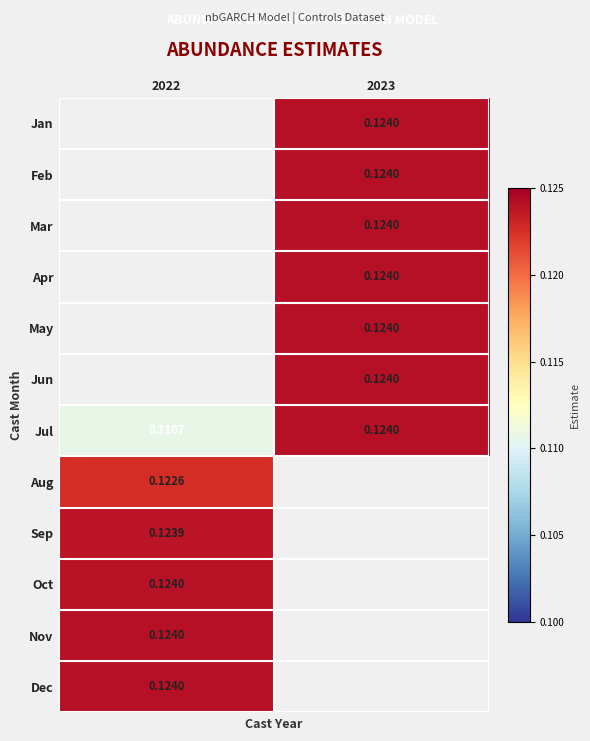

Which category has the lowest value across all series?

2022